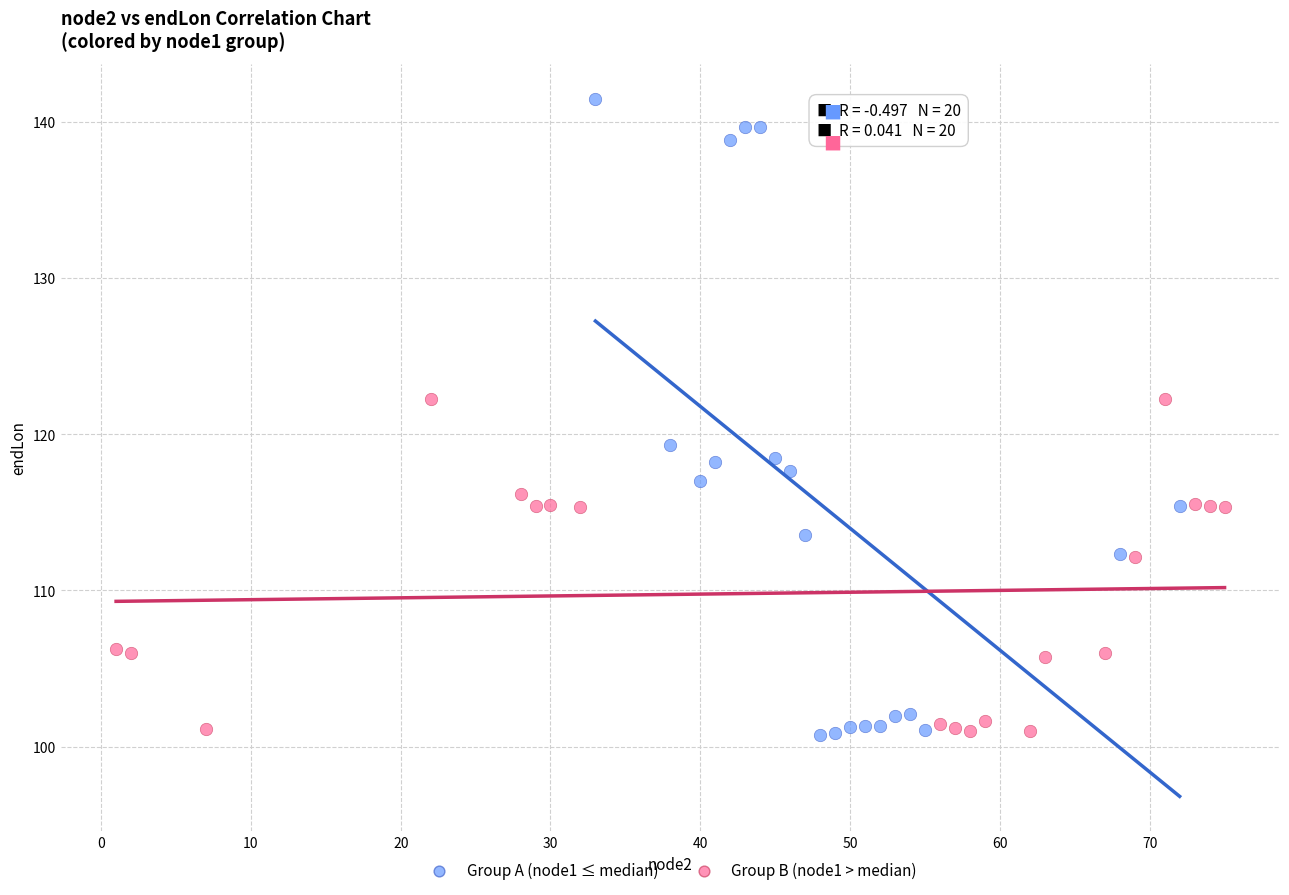

What are all the series names shown in the legend?

Group A (node1 ≤ median), Group B (node1 > median)